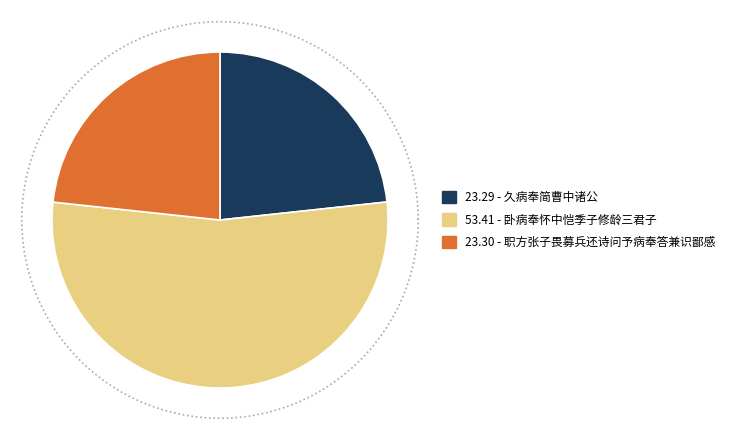

Rank the categories by value from lowest to highest.

久病奉简曹中诸公, 职方张子畏募兵还诗问予病奉答兼识鄙感, 卧病奉怀中恺季子修龄三君子